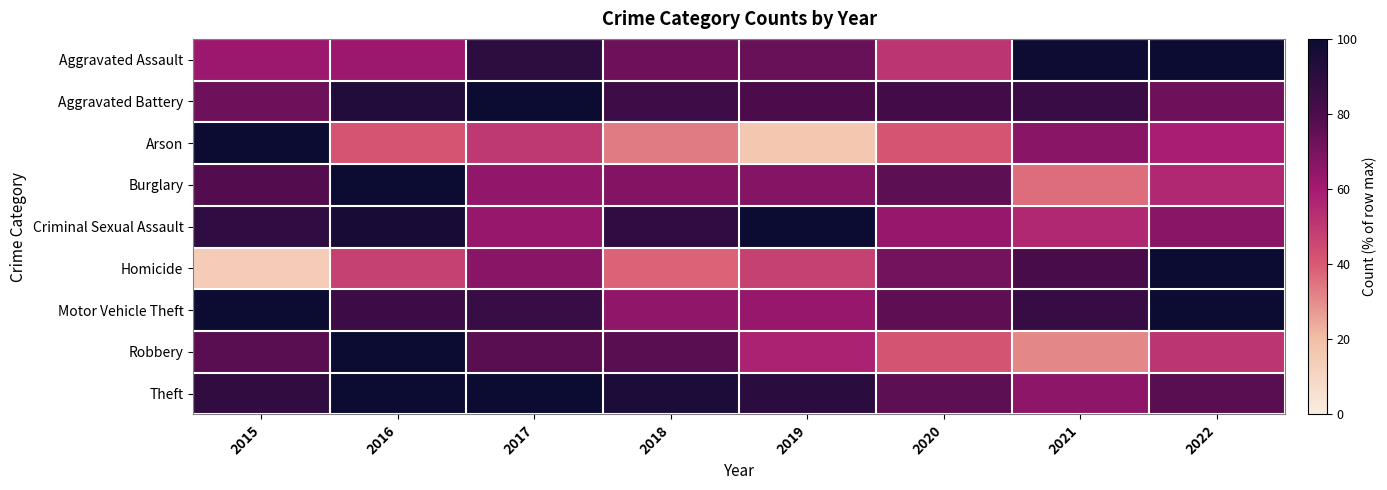

At which category is the sum across all series the highest?

2016